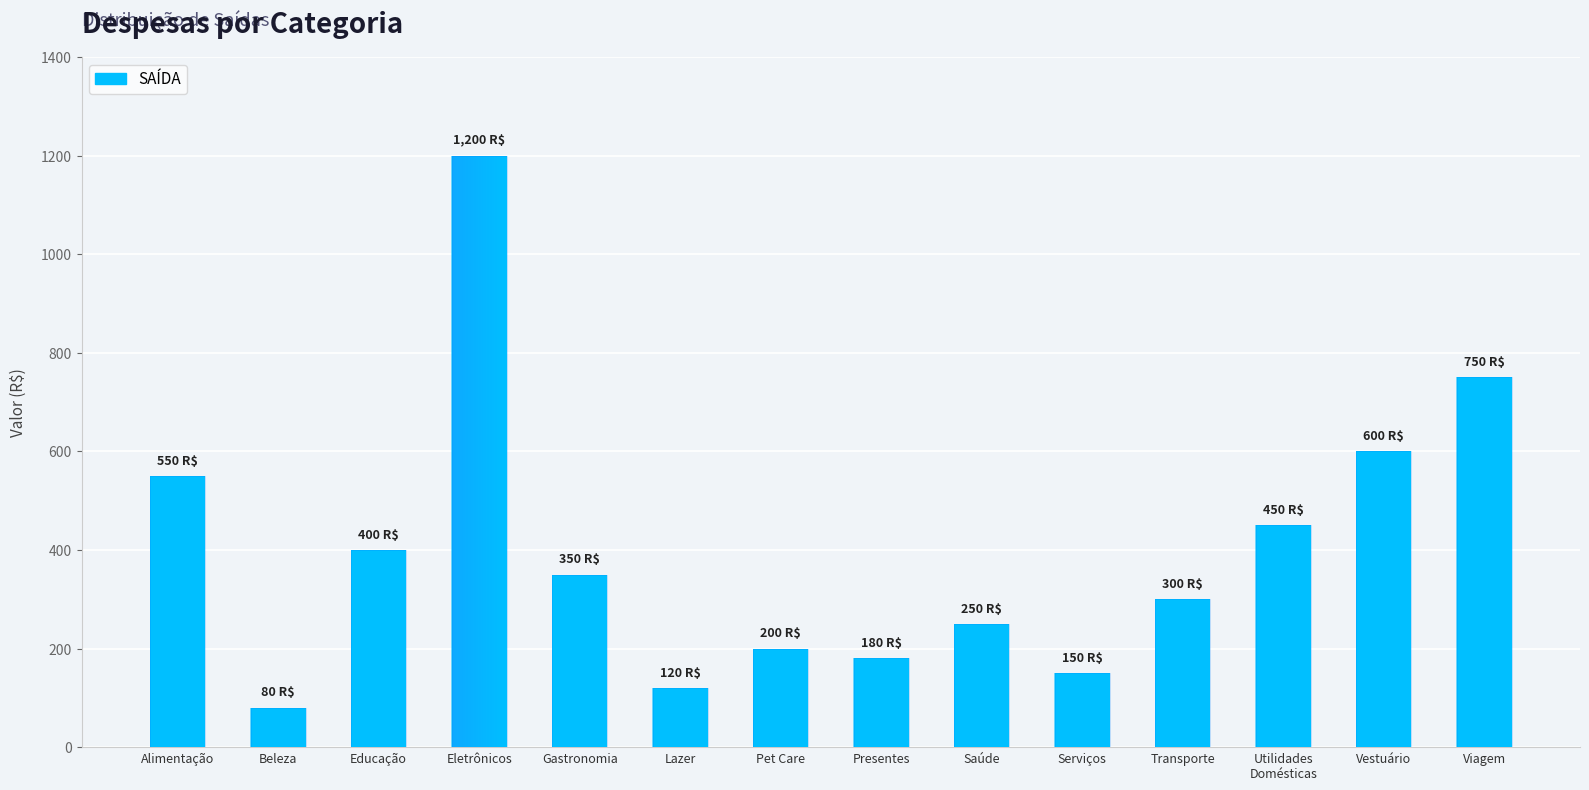

Which has a higher value, Viagem or Transporte?

Viagem